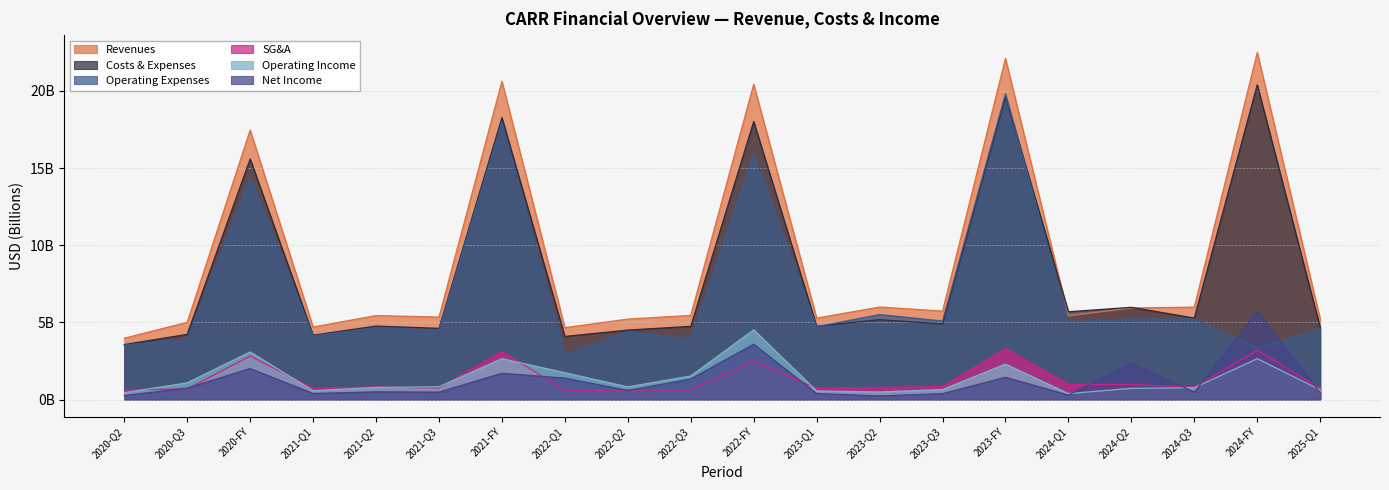

What is the label of the 7th point from the right?

2023-Q3